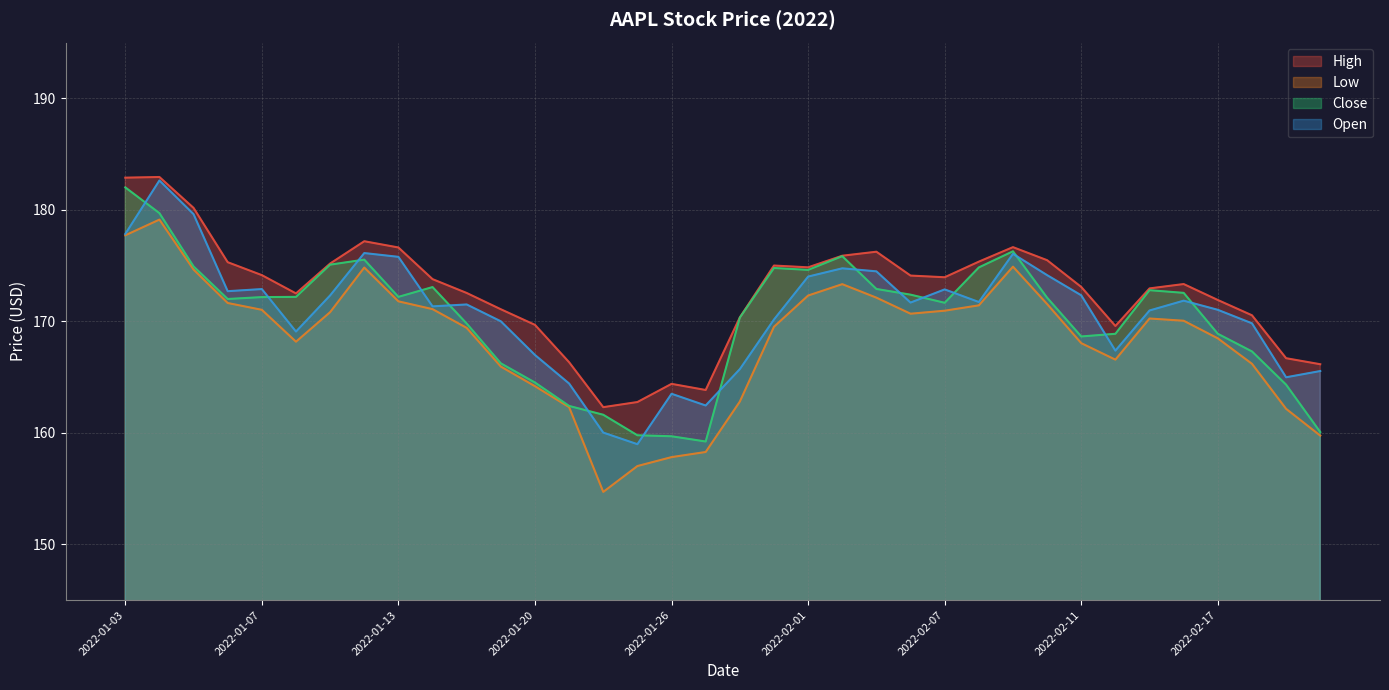

Between 2022-01-20 and 2022-02-17, which series saw the biggest shift?

Close